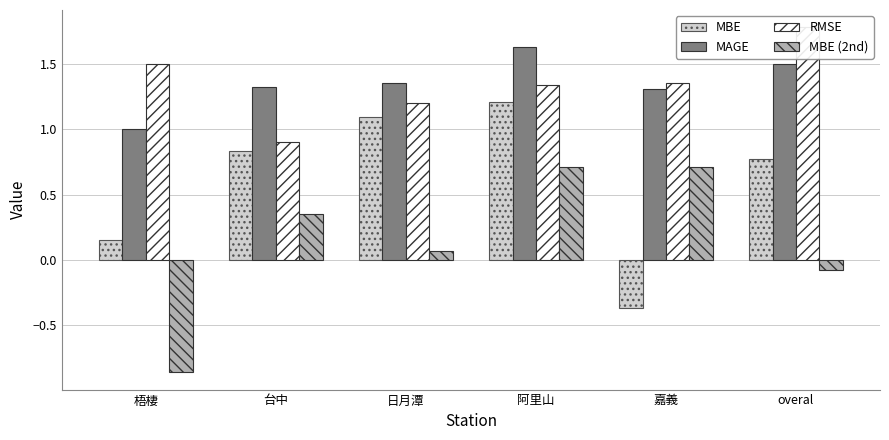

List the labels in order of RMSE value, smallest first.

台中, 日月潭, 阿里山, 嘉義, 梧棲, overal